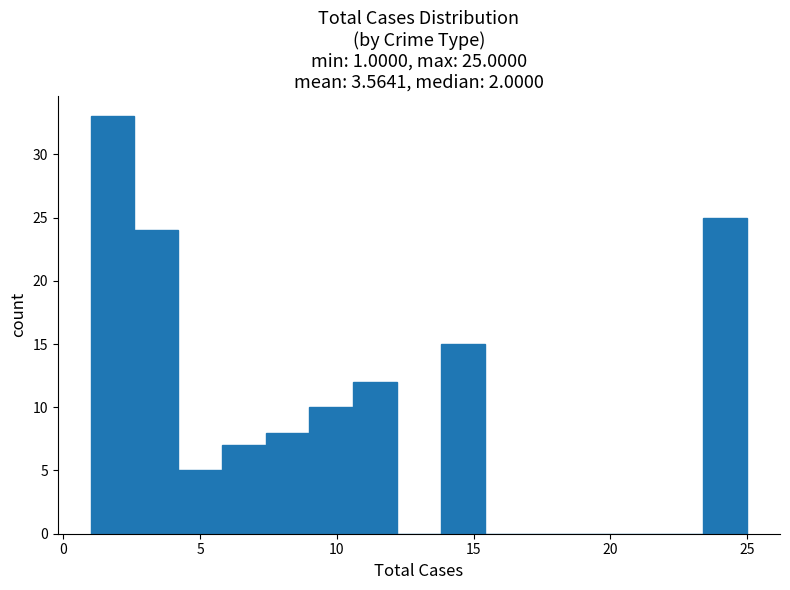

Around what value on the x-axis is the tallest bar? Give the approximate position of its centre, as read against the axis.

2.0